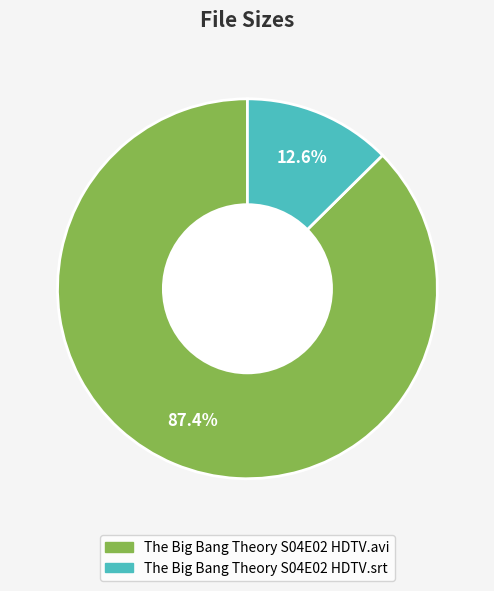

How many segments does this pie chart have?

2